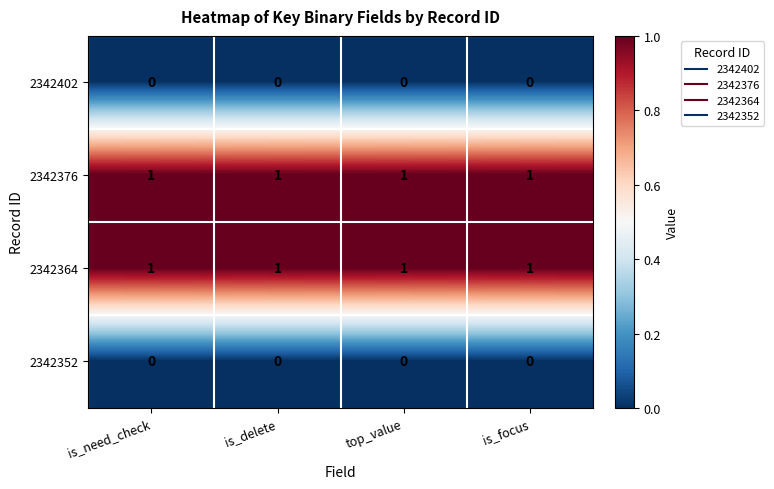

What is the spread (max minus min) of values at is_focus?

1